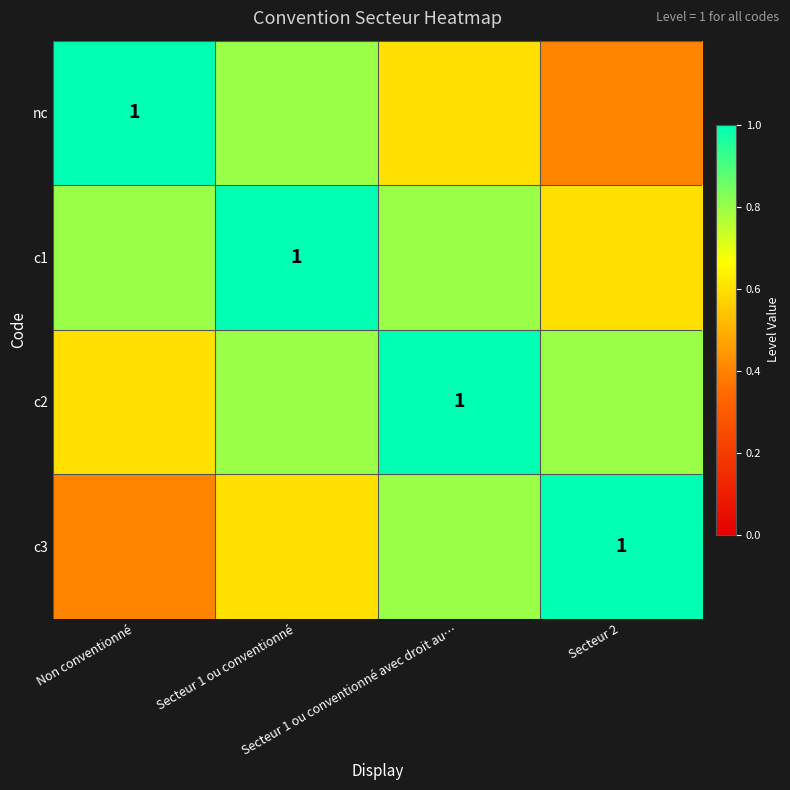

What is the total value across all series at Secteur 2?

2.8